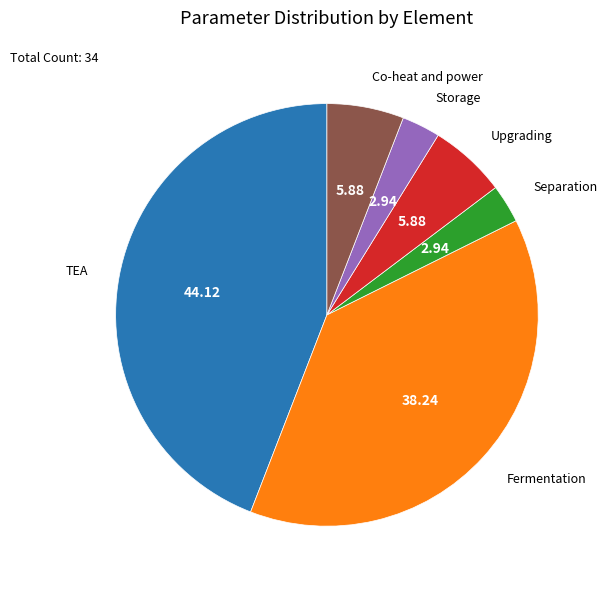

How many slices are in this pie chart?

6